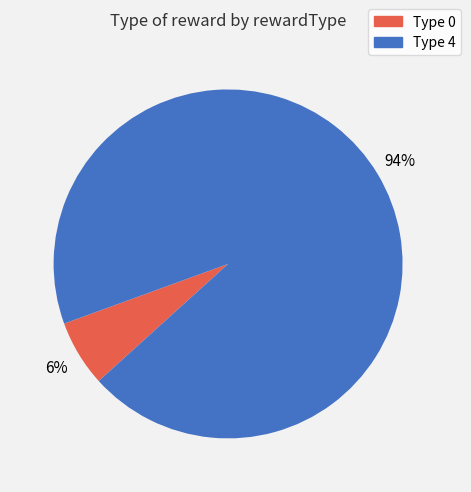

Which category has the smallest portion of the pie?

Type 0